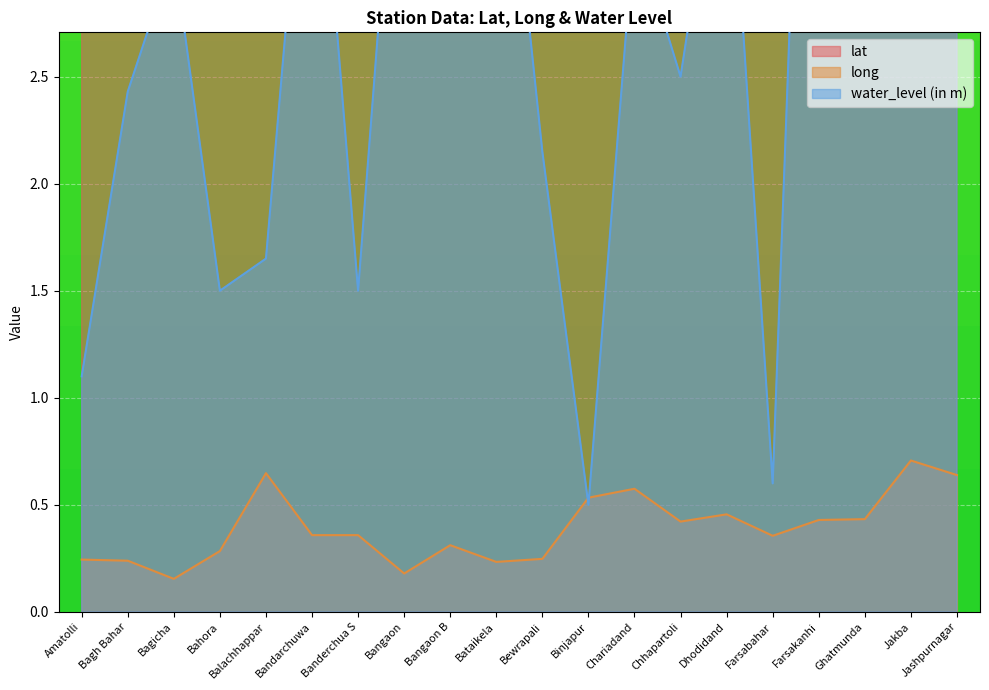

Which has a higher value, Banderchua S or Farsabahar?

Banderchua S